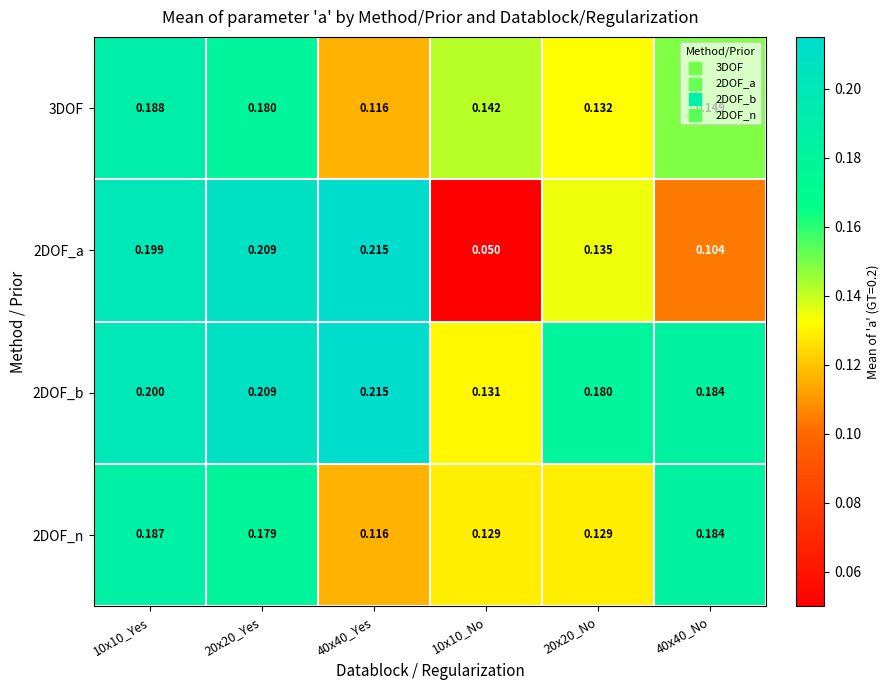

Is the value of 3DOF at 10x10_No greater than the value of 2DOF_n at 40x40_No?

No